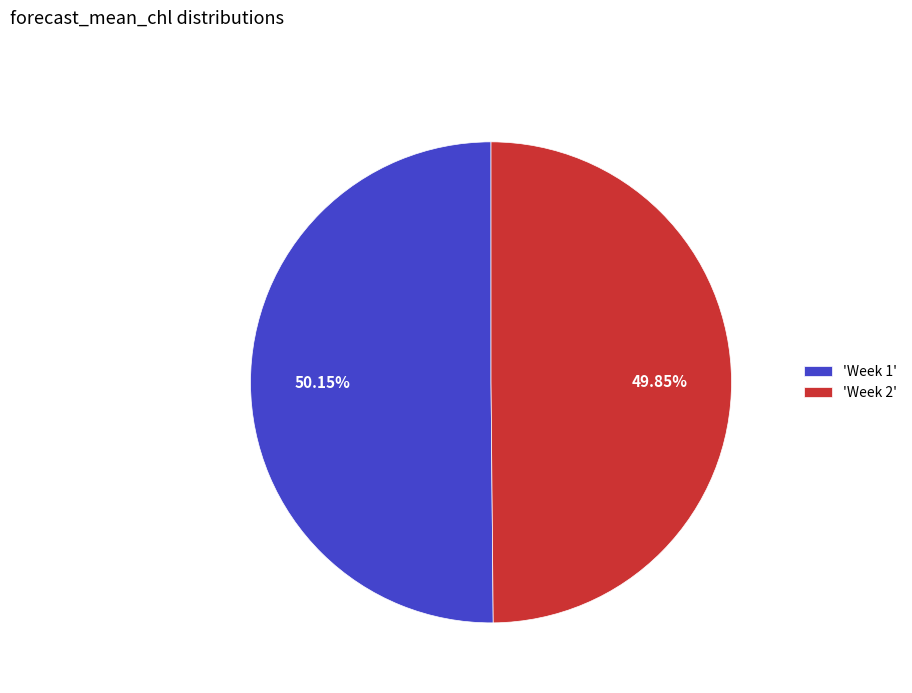

Does any single category account for the majority?

Yes